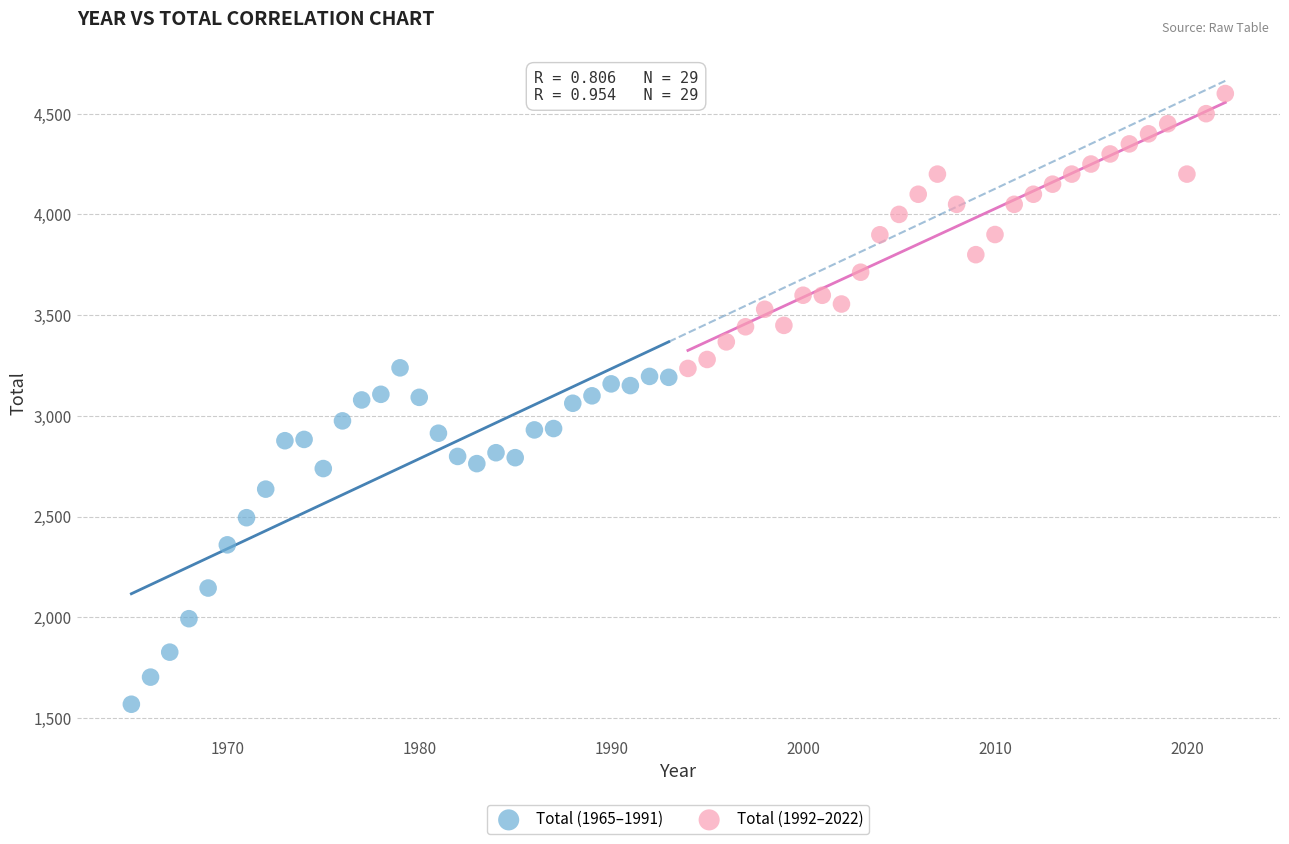

Which series reaches the minimum Y coordinate?

Total (1965–1991)